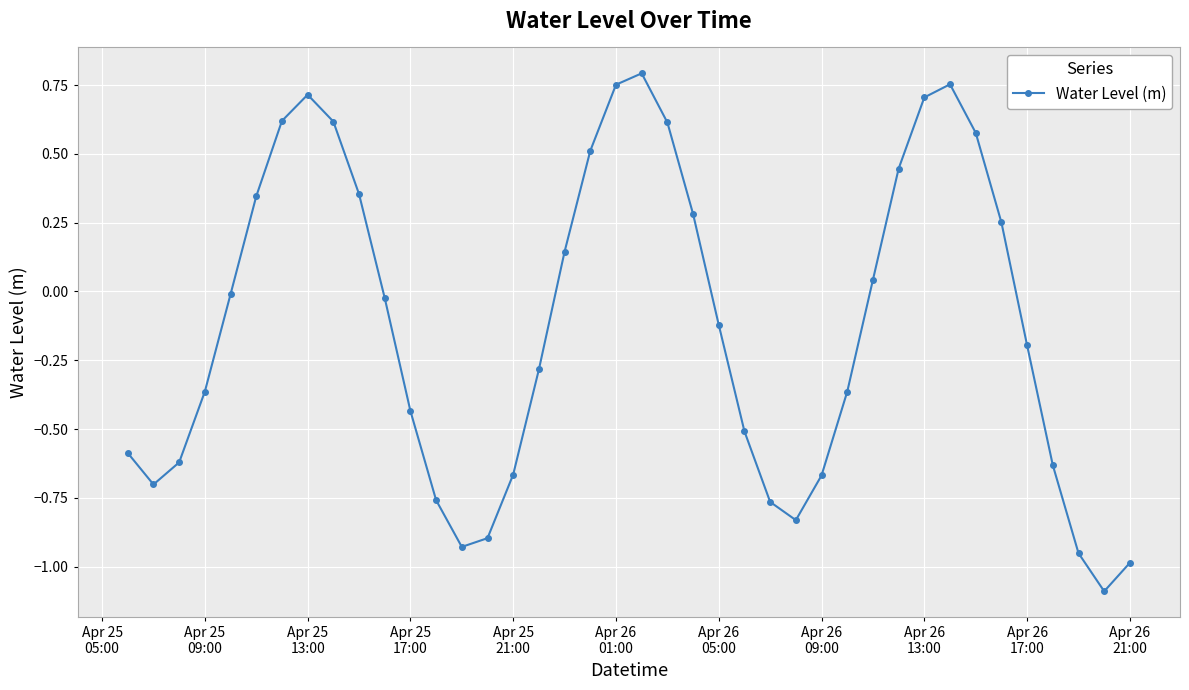

What is the minimum value shown in the chart?

-1.1